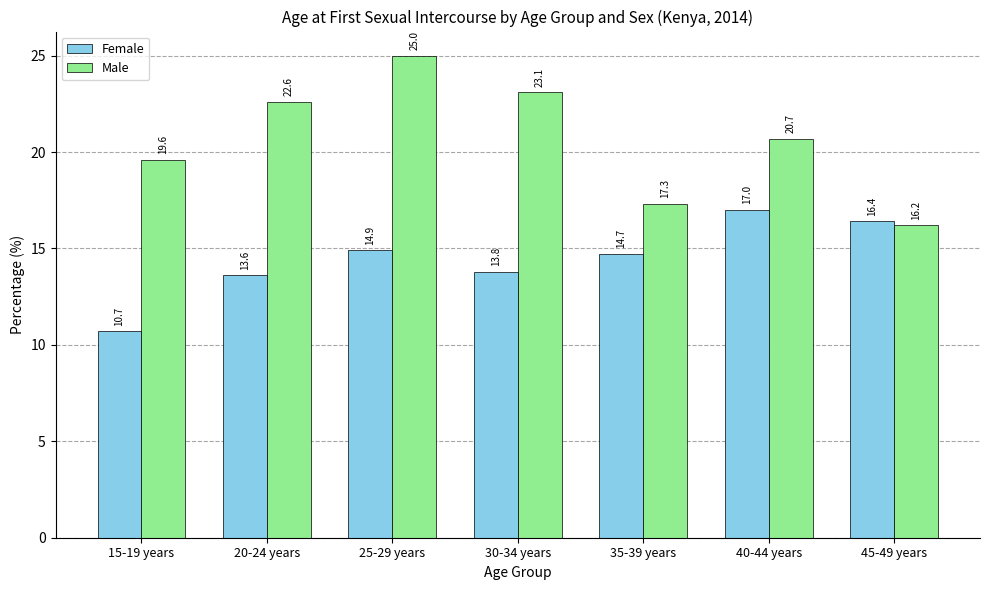

Is it true that Male equals 23.1 at 30-34 years?

True